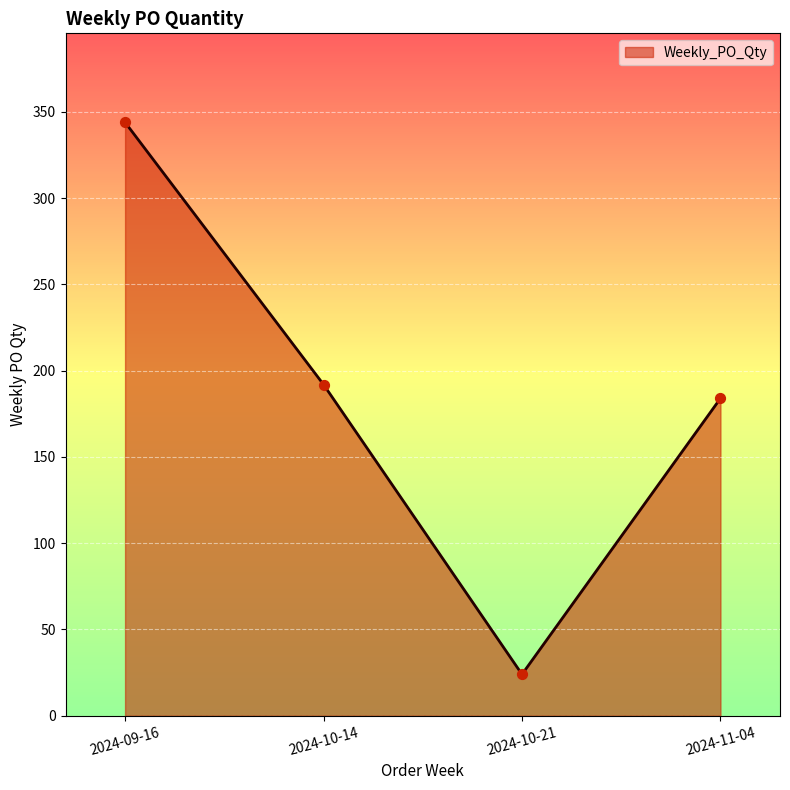

Between 2024-10-14 and 2024-11-04, which is larger?

2024-10-14